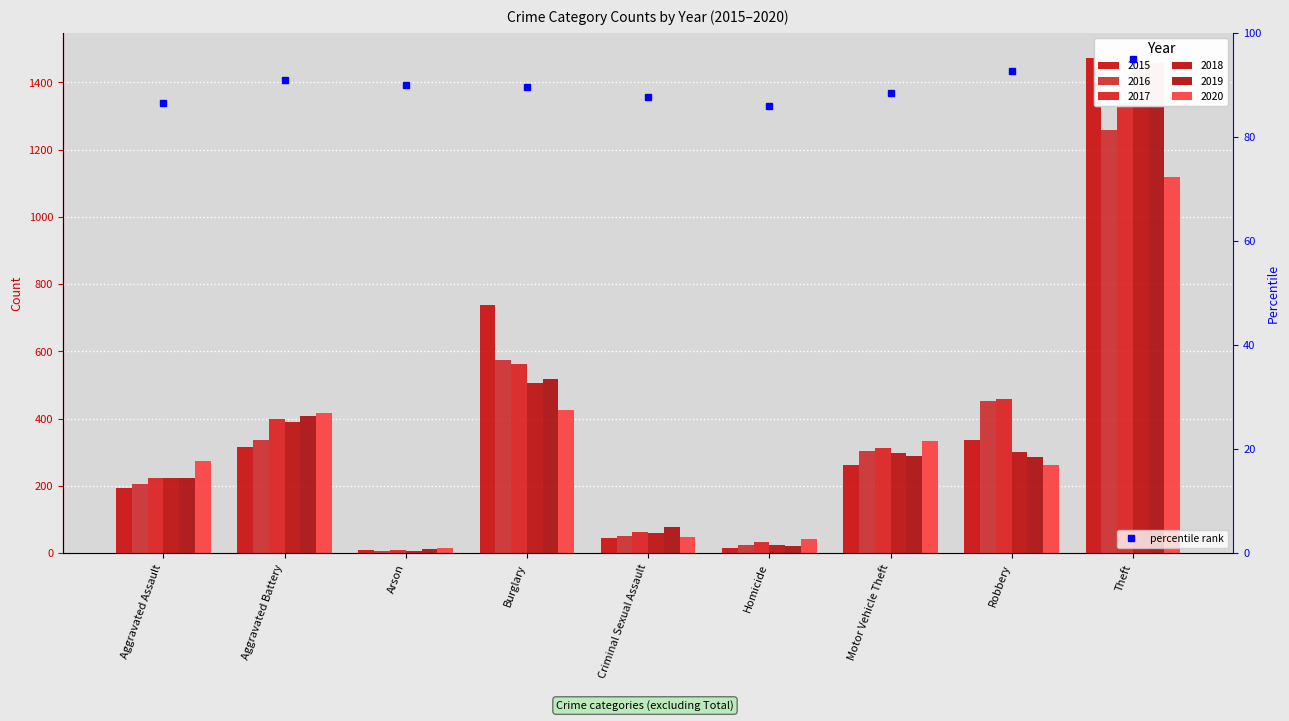

What is the difference between the maximum and minimum values in the 2015 series?

1465